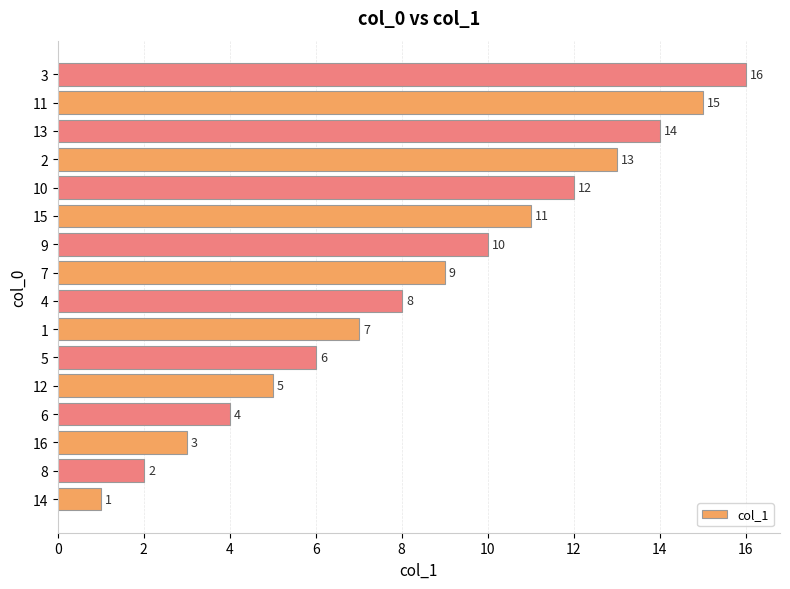

What is the sum of all values?

136